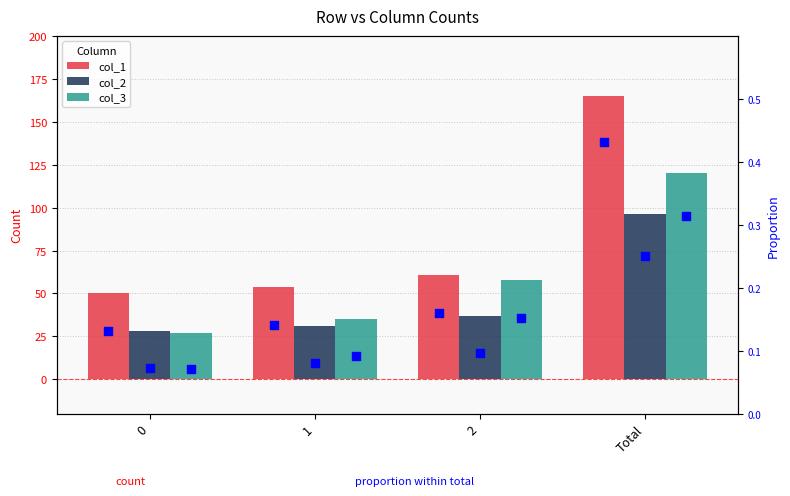

What is the total value across all series at 2?

156.4